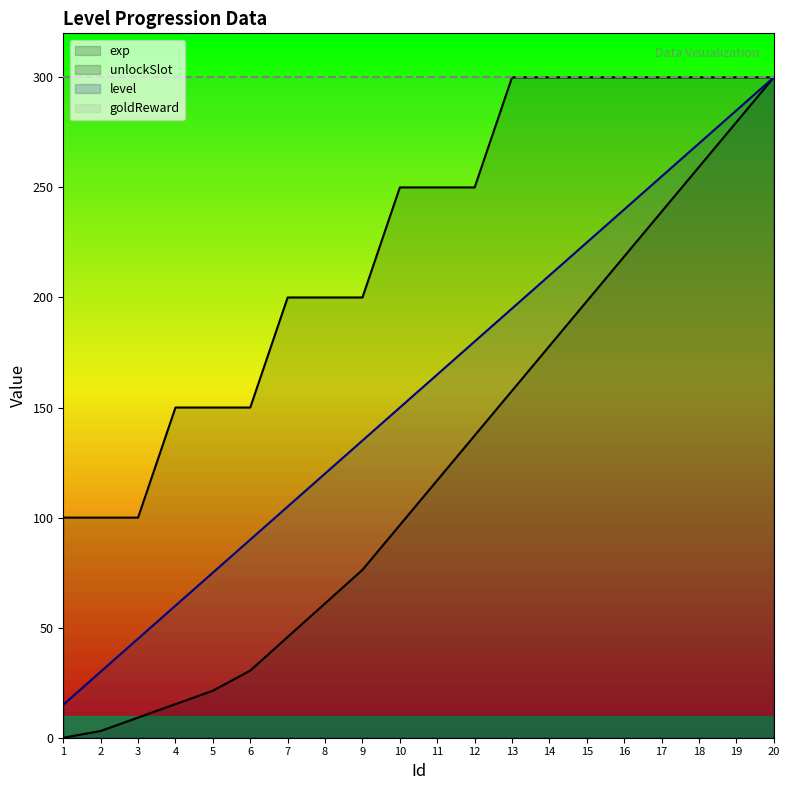

What is the greatest value displayed?

300.0